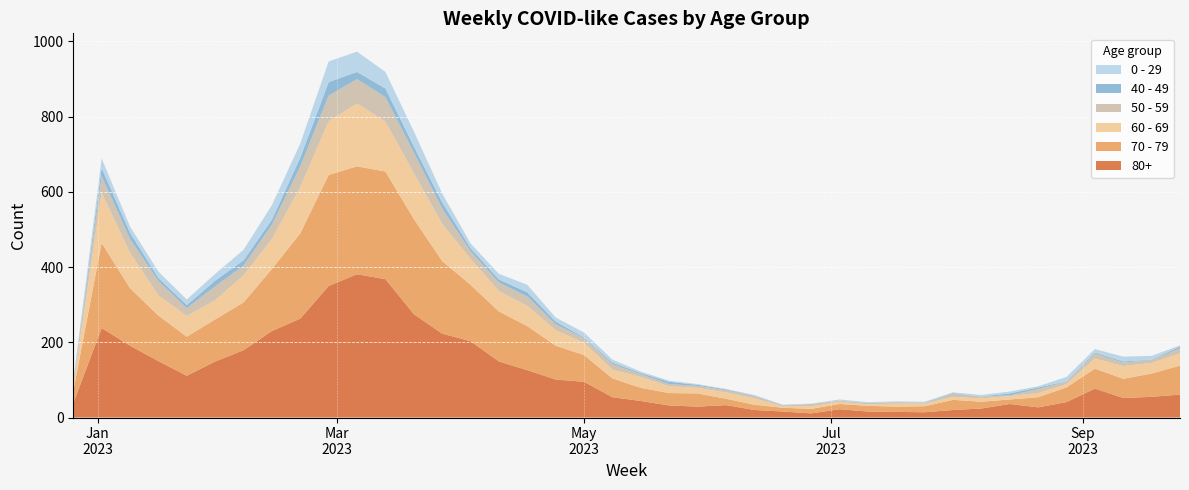

Reading left to right, list all the values displayed in this chart.

80+: 38	238	191	150	111	149	179	230	263	350	381	368	275	223	203	149	126	101	95	54	44	32	29	33	20	16	11	22	16	15	14	20	24	36	27	41	77	52	55	61
70 - 79: 32	226	153	121	104	112	127	165	227	295	287	286	253	193	150	133	117	90	71	50	35	33	35	17	14	10	12	14	15	14	16	27	18	12	27	39	53	51	62	77
60 - 69: 16	134	94	54	55	51	72	80	123	143	167	133	122	99	69	54	54	41	33	23	29	18	15	17	17	4	7	6	4	8	7	8	9	9	11	9	27	34	28	33
50 - 59: 5	44	37	38	21	37	26	38	55	68	65	65	55	41	20	23	25	16	12	15	7	6	5	6	6	2	6	3	3	4	2	8	5	2	11	6	13	9	8	13
40 - 49: 4	21	16	8	8	15	14	13	23	36	19	23	16	16	8	8	11	7	2	4	3	6	3	2	1	1	0	0	1	0	1	2	0	5	4	1	3	3	1	5
0 - 29: 4	26	17	17	15	18	28	39	38	55	54	44	40	24	13	15	20	11	13	8	4	3	2	1	2	1	1	3	2	2	2	2	4	5	3	12	9	13	10	3